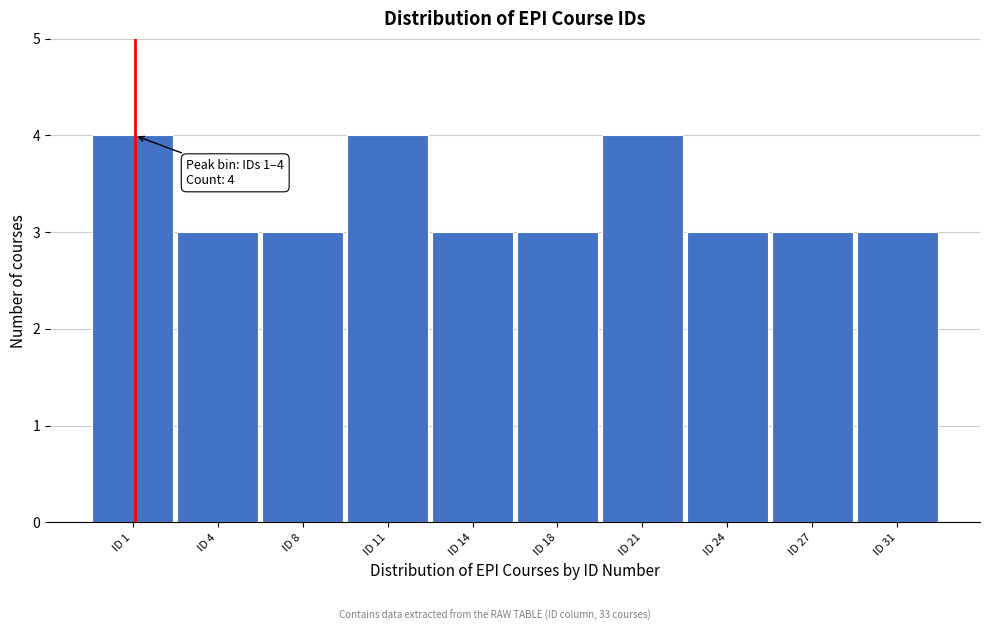

Reading right to left, what are all the values shown in this chart?

ID 31=3	ID 27=3	ID 24=3	ID 21=4	ID 18=3	ID 14=3	ID 11=4	ID 8=3	ID 4=3	ID 1=4